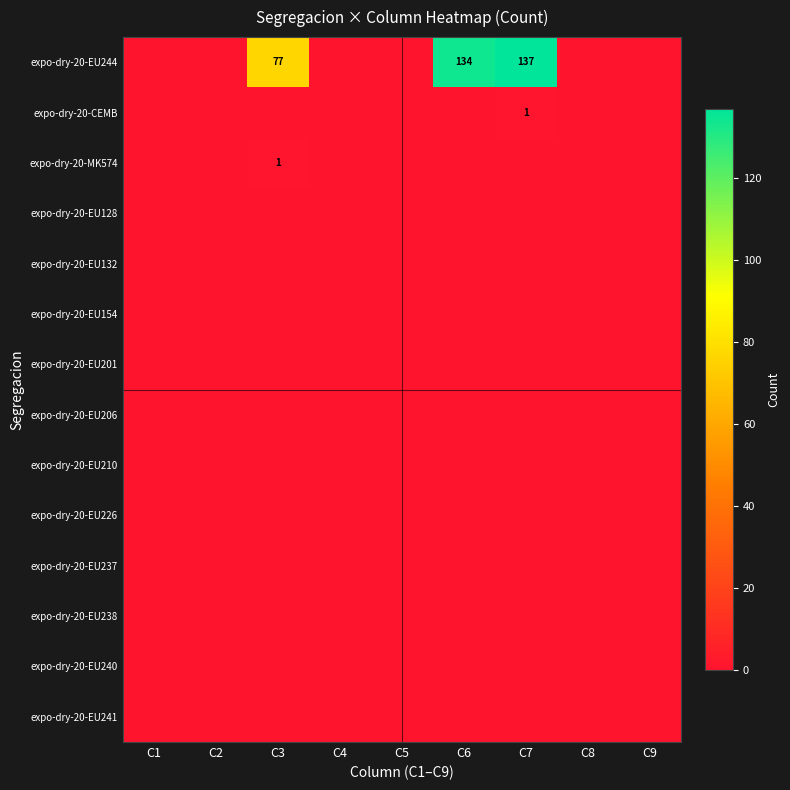

List the labels in order of expo-dry-20-EU237 value, largest first.

C1, C2, C3, C4, C5, C6, C7, C8, C9